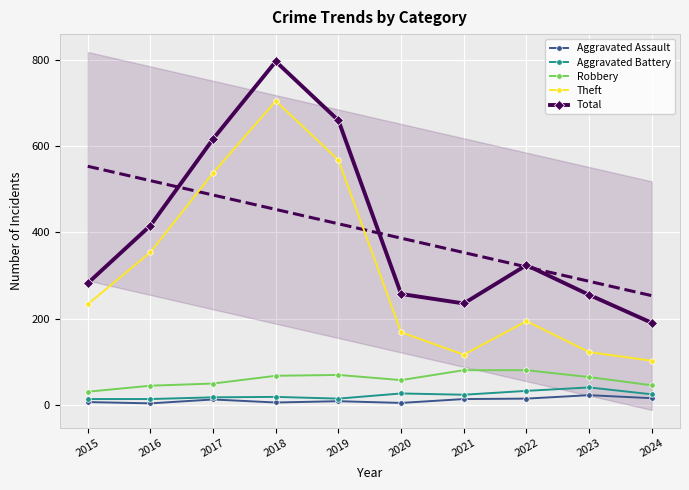

What is the sum of the Robbery values at 2024 and 2019?

114